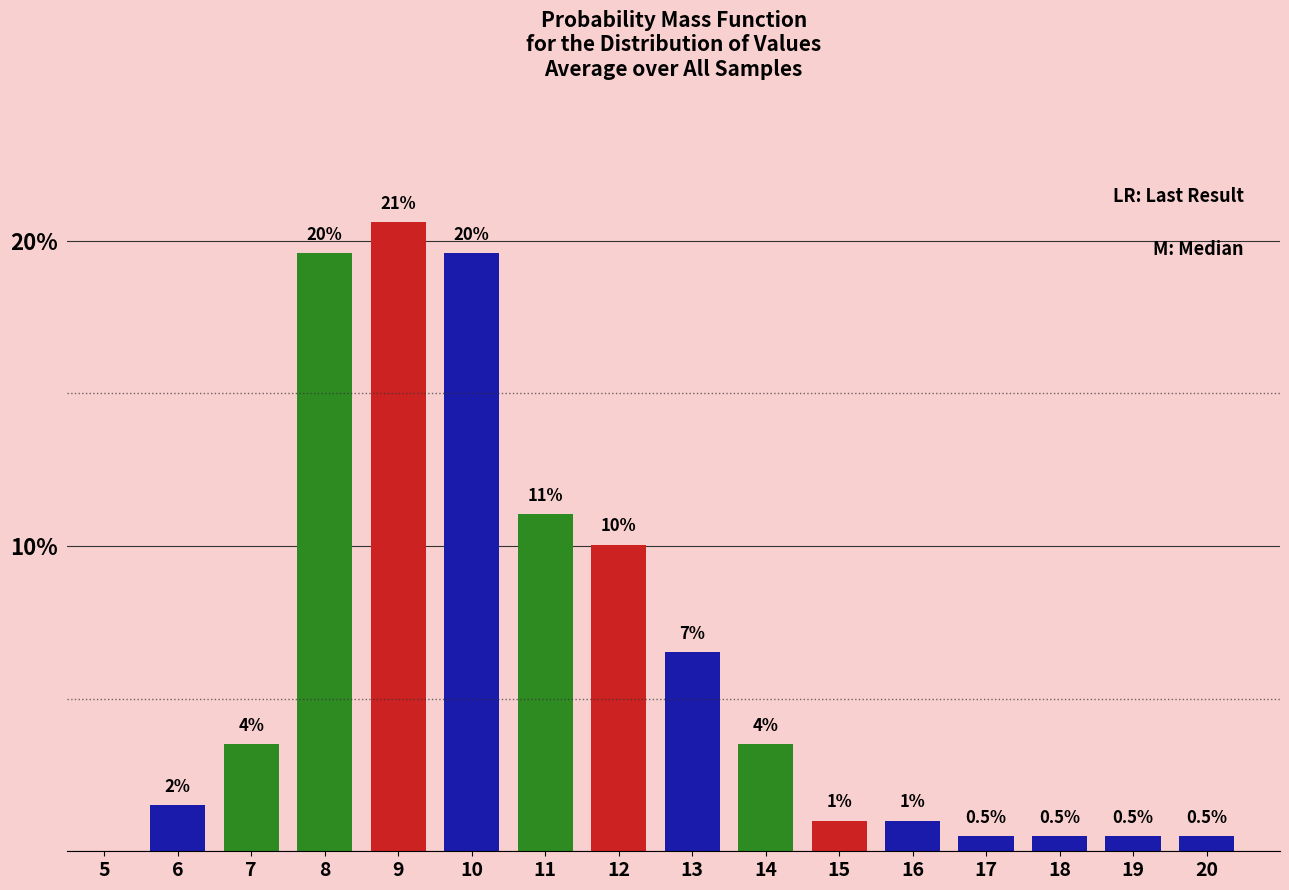

Reading left to right, extract all data points from this chart.

5=0.0	6=1.5	7=3.5	8=19.6	9=20.6	10=19.6	11=11.1	12=10.1	13=6.5	14=3.5	15=1.0	16=1.0	17=0.5	18=0.5	19=0.5	20=0.5